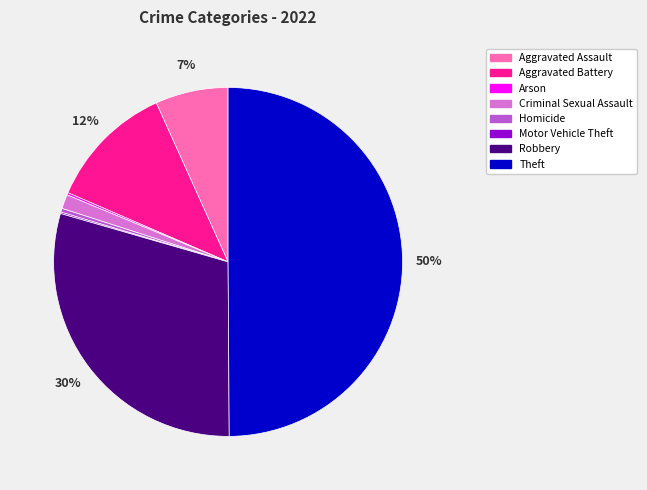

Which category has the biggest portion of the pie?

Theft